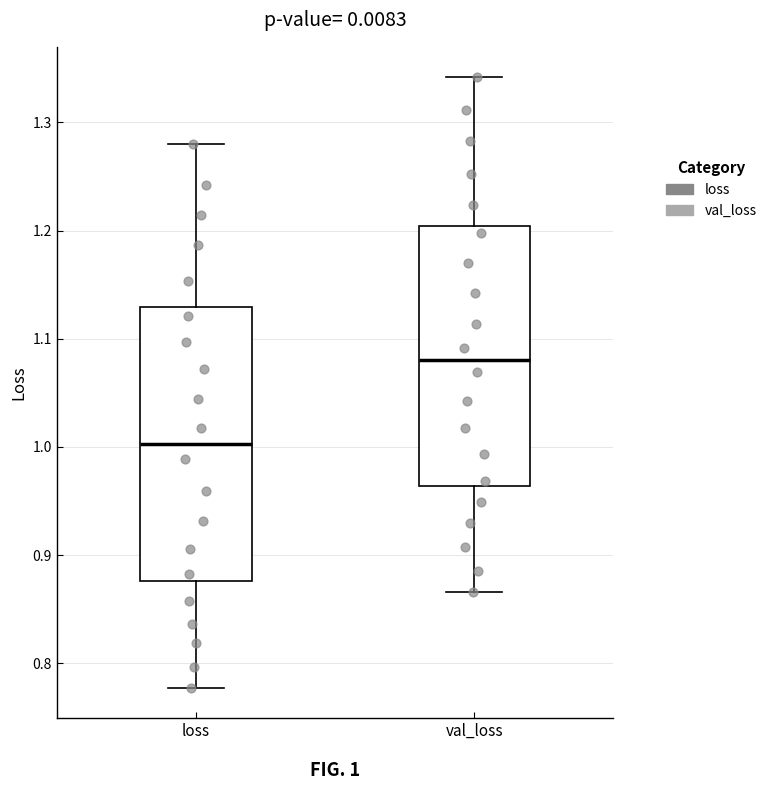

Where does the lower whisker of the box for val_loss end on the y-axis? The values are not printed on the chart, so give them approximately, as read against the axis.

0.87